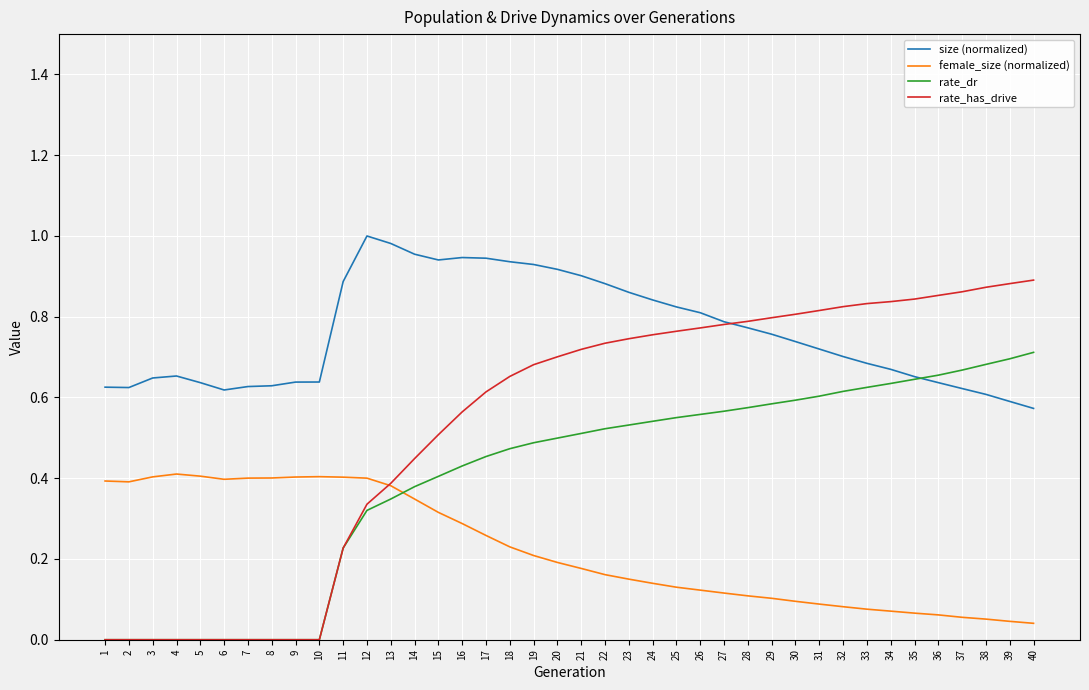

List the series in order of their overall mean, highest first.

size (normalized), rate_has_drive, rate_dr, female_size (normalized)